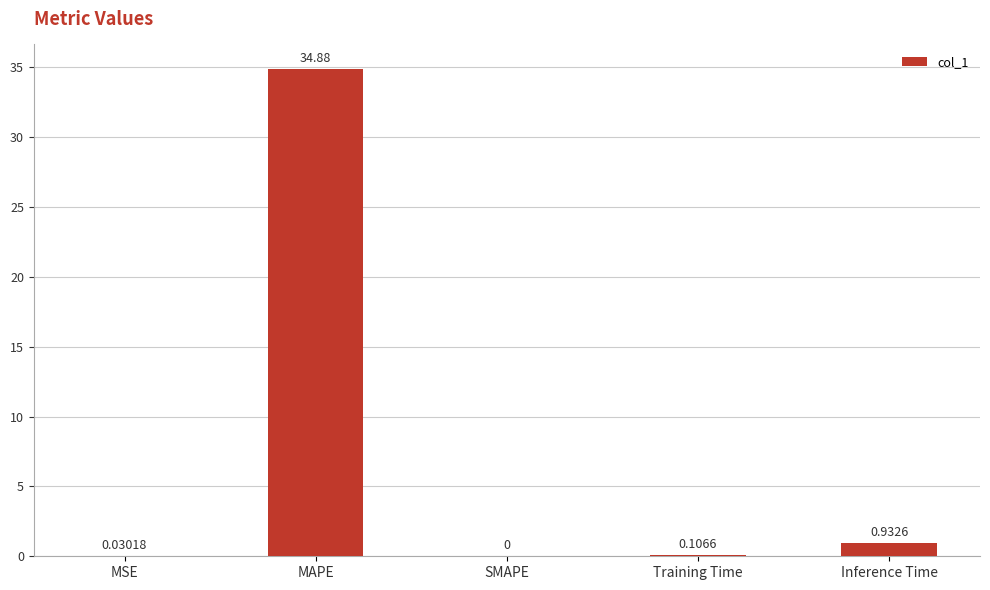

Which label corresponds to the largest value in the chart?

MAPE